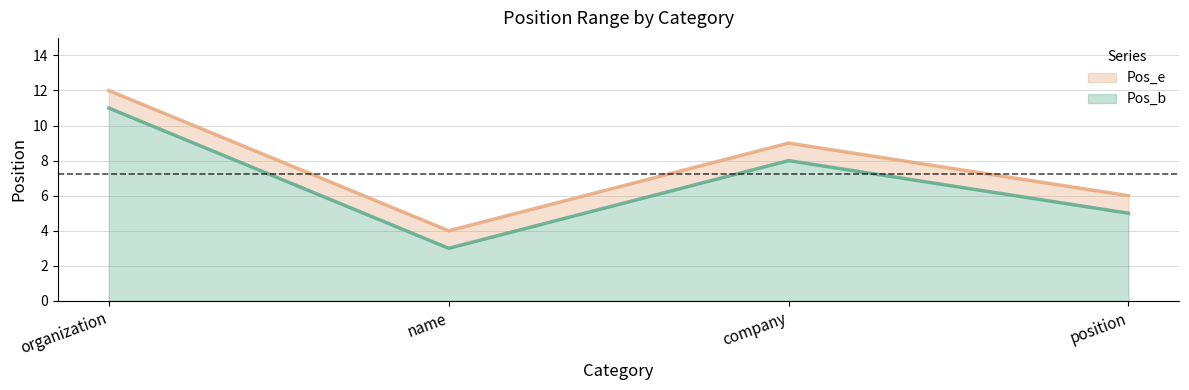

Reading left to right, list all the values displayed in this chart.

Pos_b: 11	3	8	5
Pos_e: 12	4	9	6